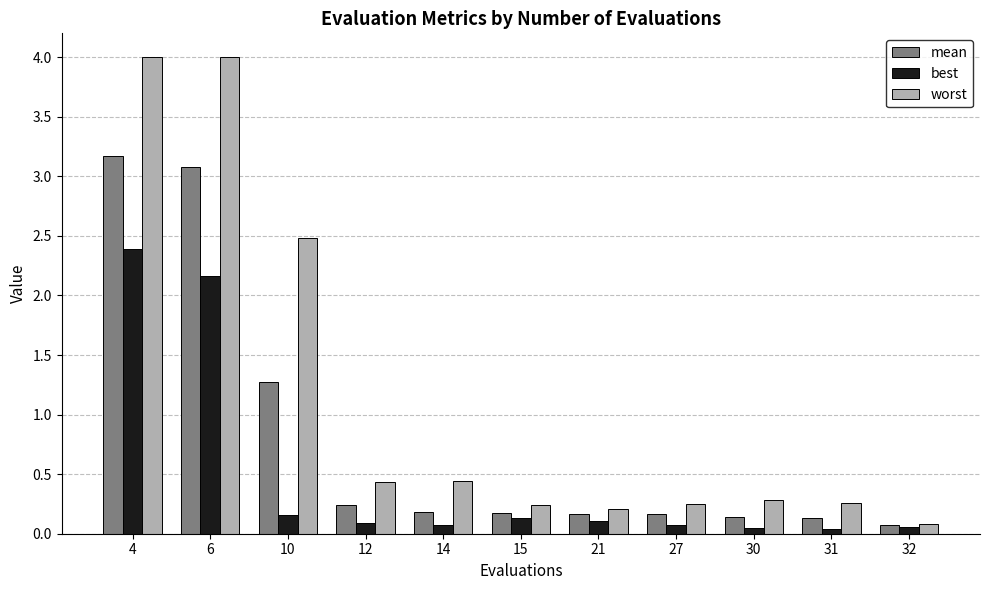

Rank the series by their average value, from lowest to highest.

best, mean, worst